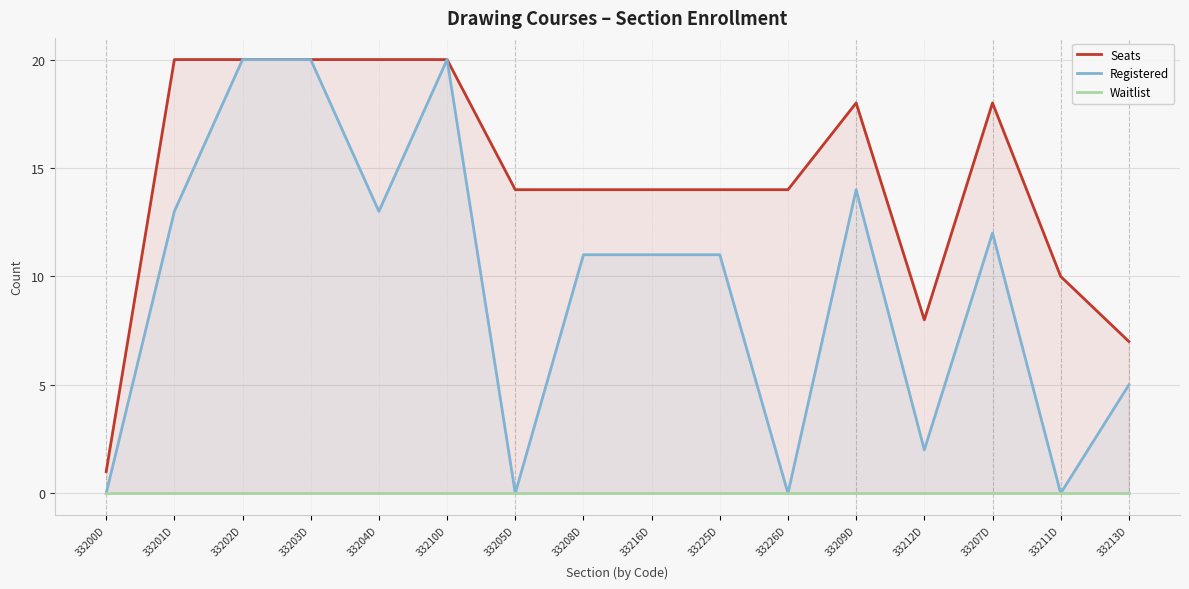

List the series in order of their peak value, highest first.

Seats, Registered, Waitlist